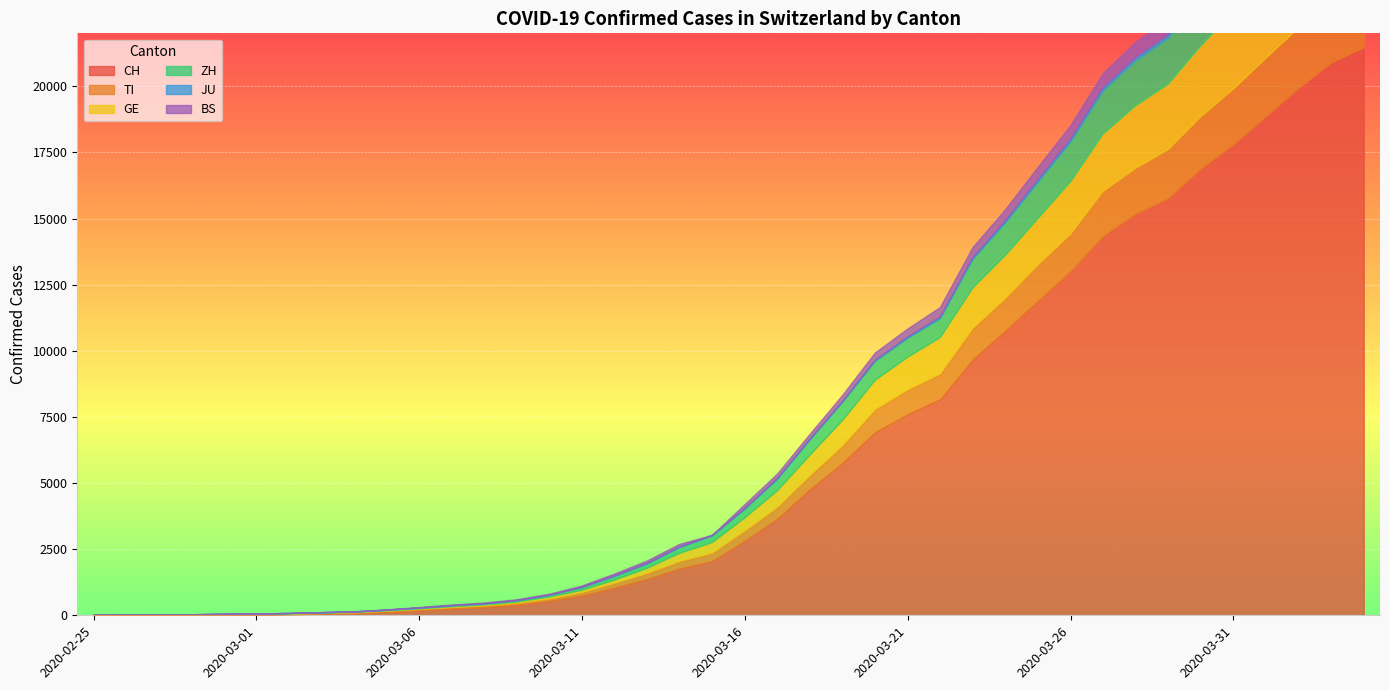

Reading left to right, what are all the values shown in this chart?

CH: 2020-02-25=0	2020-02-26=2	2020-02-27=6	2020-02-28=13	2020-02-29=22	2020-03-01=30	2020-03-02=42	2020-03-03=61	2020-03-04=84	2020-03-05=126	2020-03-06=194	2020-03-07=252	2020-03-08=304	2020-03-09=391	2020-03-10=542	2020-03-11=749	2020-03-12=1046	2020-03-13=1374	2020-03-14=1769	2020-03-15=2053	2020-03-16=2818	2020-03-17=3652	2020-03-18=4768	2020-03-19=5765	2020-03-20=6924	2020-03-21=7599	2020-03-22=8173	2020-03-23=9680	2020-03-24=10767	2020-03-25=11891	2020-03-26=13005	2020-03-27=14338	2020-03-28=15170	2020-03-29=15768	2020-03-30=16884	2020-03-31=17801	2020-04-01=18868	2020-04-02=19934	2020-04-03=20900	2020-04-04=21470
TI: 2020-02-25=0	2020-02-26=1	2020-02-27=1	2020-02-28=1	2020-02-29=2	2020-03-01=2	2020-03-02=4	2020-03-03=8	2020-03-04=13	2020-03-05=25	2020-03-06=28	2020-03-07=41	2020-03-08=49	2020-03-09=61	2020-03-10=75	2020-03-11=108	2020-03-12=163	2020-03-13=206	2020-03-14=265	2020-03-15=293	2020-03-16=368	2020-03-17=426	2020-03-18=511	2020-03-19=638	2020-03-20=849	2020-03-21=916	2020-03-22=945	2020-03-23=1162	2020-03-24=1209	2020-03-25=1354	2020-03-26=1401	2020-03-27=1688	2020-03-28=1727	2020-03-29=1837	2020-03-30=1962	2020-03-31=2091	2020-04-01=2195	2020-04-02=2271	2020-04-03=2377	2020-04-04=2442
GE: 2020-02-25=0	2020-02-26=1	2020-02-27=1	2020-02-28=4	2020-02-29=7	2020-03-01=10	2020-03-02=11	2020-03-03=14	2020-03-04=14	2020-03-05=17	2020-03-06=21	2020-03-07=32	2020-03-08=40	2020-03-09=50	2020-03-10=75	2020-03-11=91	2020-03-12=123	2020-03-13=197	2020-03-14=310	2020-03-15=403	2020-03-16=497	2020-03-17=633	2020-03-18=778	2020-03-19=967	2020-03-20=1110	2020-03-21=1241	2020-03-22=1383	2020-03-23=1532	2020-03-24=1632	2020-03-25=1755	2020-03-26=1981	2020-03-27=2169	2020-03-28=2365	2020-03-29=2472	2020-03-30=2682	2020-03-31=2914	2020-04-01=3094	2020-04-02=3354	2020-04-03=3553	2020-04-04=3685
ZH: 2020-02-25=0	2020-02-26=0	2020-02-27=2	2020-02-28=2	2020-02-29=6	2020-03-01=7	2020-03-02=11	2020-03-03=14	2020-03-04=16	2020-03-05=24	2020-03-06=30	2020-03-07=35	2020-03-08=41	2020-03-09=50	2020-03-10=63	2020-03-11=102	2020-03-12=141	2020-03-13=164	2020-03-14=219	2020-03-15=251	2020-03-16=327	2020-03-17=430	2020-03-18=569	2020-03-19=680	2020-03-20=712	2020-03-21=712	2020-03-22=712	2020-03-23=1076	2020-03-24=1224	2020-03-25=1371	2020-03-26=1503	2020-03-27=1630	2020-03-28=1704	2020-03-29=1736	2020-03-30=1862	2020-03-31=1953	2020-04-01=2142	2020-04-02=2306	2020-04-03=2434	2020-04-04=2467
JU: 2020-02-25=0	2020-02-26=0	2020-02-27=1	2020-02-28=1	2020-02-29=1	2020-03-01=1	2020-03-02=1	2020-03-03=2	2020-03-04=2	2020-03-05=4	2020-03-06=4	2020-03-07=5	2020-03-08=5	2020-03-09=7	2020-03-10=7	2020-03-11=7	2020-03-12=12	2020-03-13=17	2020-03-14=18	2020-03-15=19	2020-03-16=25	2020-03-17=29	2020-03-18=32	2020-03-19=36	2020-03-20=44	2020-03-21=54	2020-03-22=61	2020-03-23=69	2020-03-24=82	2020-03-25=92	2020-03-26=100	2020-03-27=114	2020-03-28=119	2020-03-29=127	2020-03-30=128	2020-03-31=140	2020-04-01=145	2020-04-02=149	2020-04-03=149	2020-04-04=154
BS: 2020-02-25=0	2020-02-26=1	2020-02-27=3	2020-02-28=1	2020-02-29=1	2020-03-01=1	2020-03-02=1	2020-03-03=3	2020-03-04=3	2020-03-05=8	2020-03-06=15	2020-03-07=21	2020-03-08=24	2020-03-09=28	2020-03-10=33	2020-03-11=49	2020-03-12=73	2020-03-13=92	2020-03-14=100	2020-03-15=0	2020-03-16=143	2020-03-17=164	2020-03-18=181	2020-03-19=220	2020-03-20=270	2020-03-21=297	2020-03-22=356	2020-03-23=374	2020-03-24=410	2020-03-25=462	2020-03-26=501	2020-03-27=530	2020-03-28=569	2020-03-29=605	2020-03-30=617	2020-03-31=653	2020-04-01=687	2020-04-02=714	2020-04-03=754	2020-04-04=767